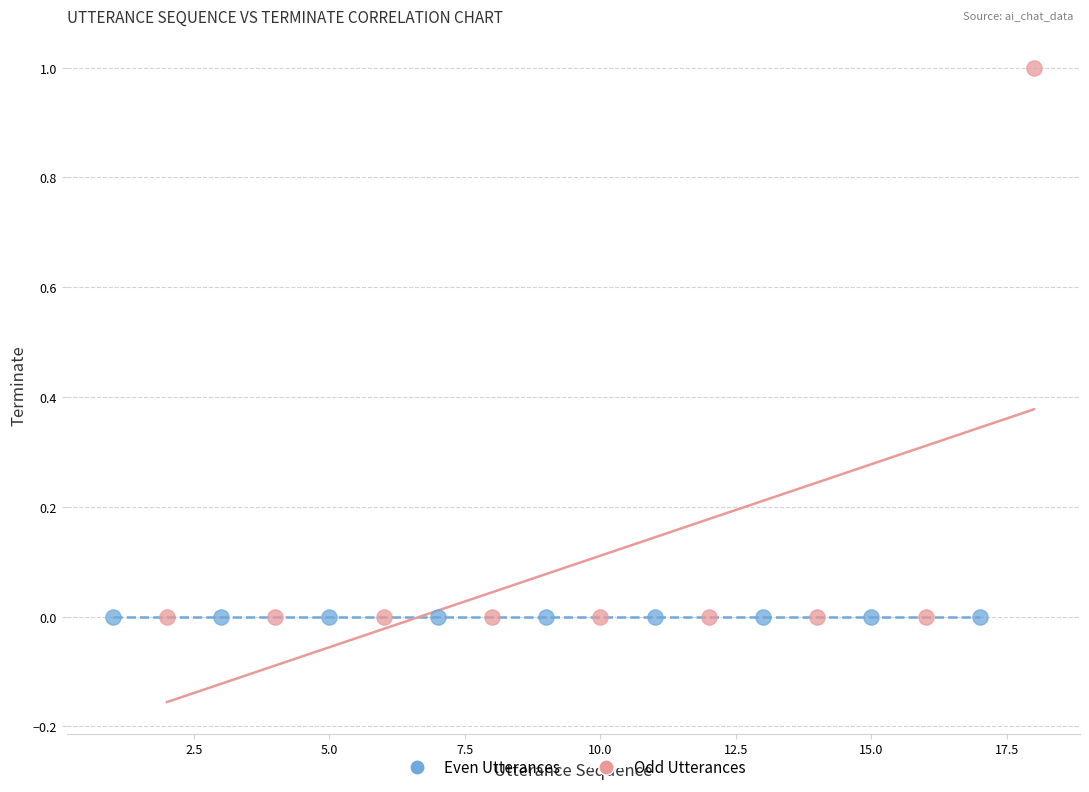

Which series reaches the maximum Y coordinate?

Odd Utterances